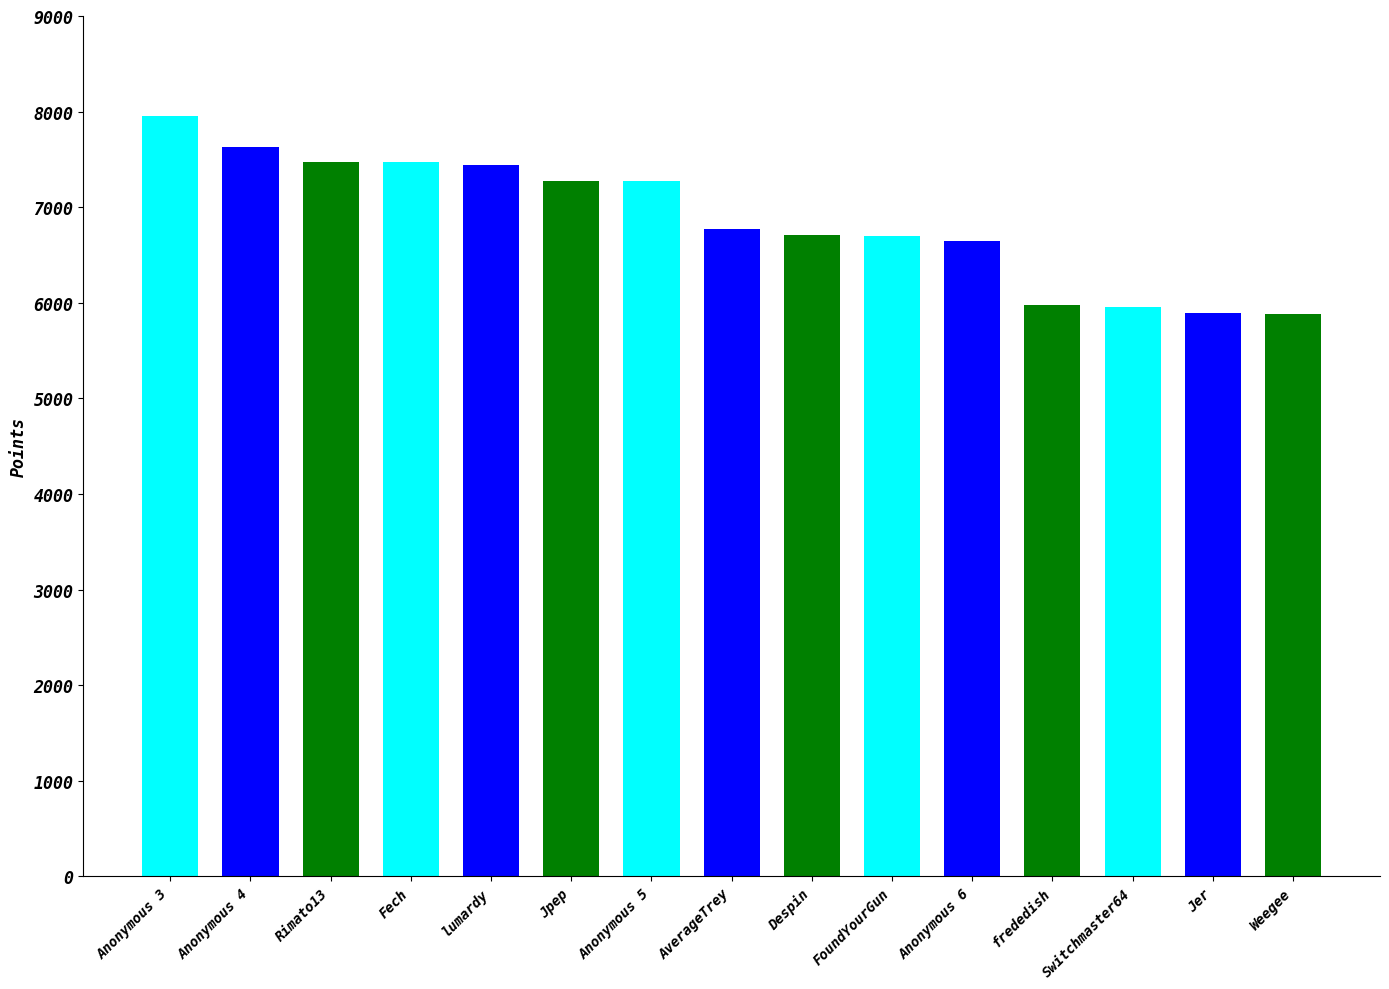

The value at lumardy is 7441. True or false?

True